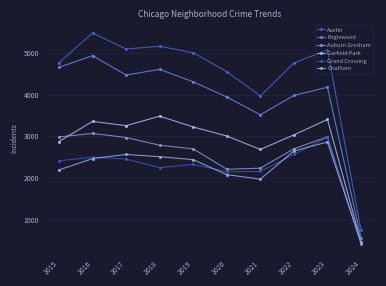

Between 2017 and 2020, which series saw the biggest shift?

Auburn Gresham